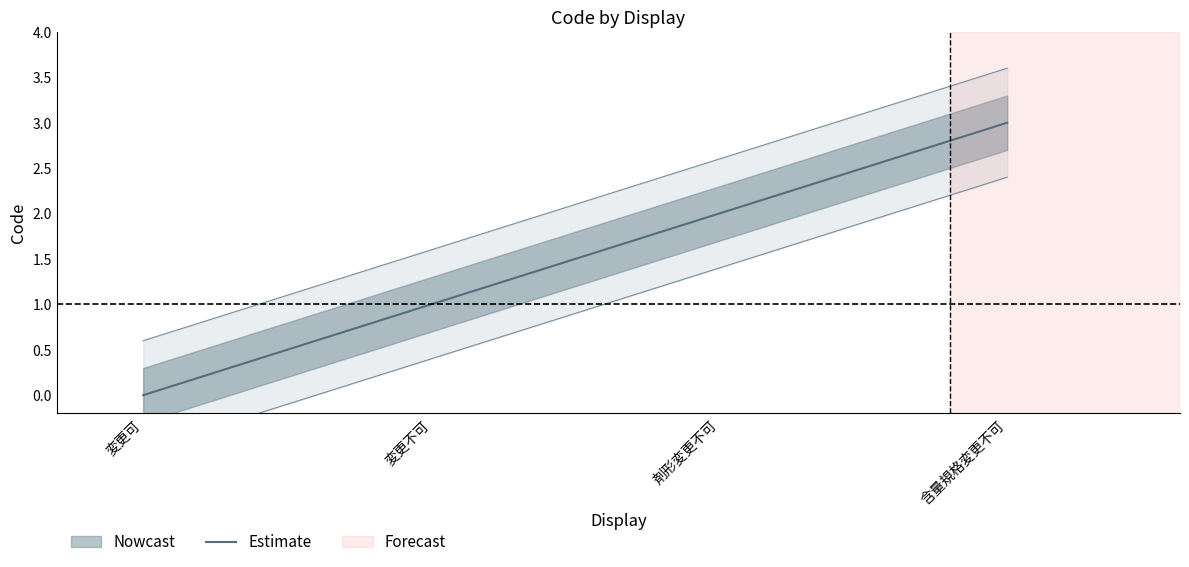

What is the difference between the maximum and second lowest values?

2